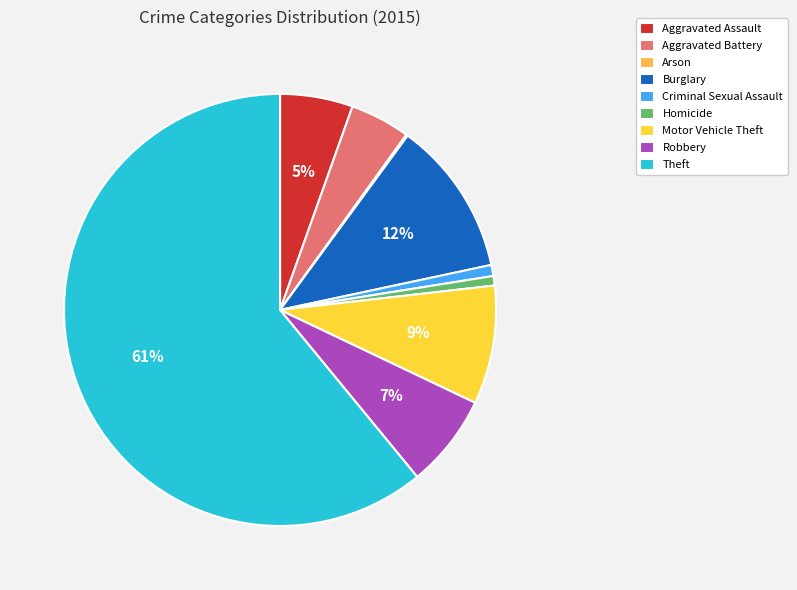

Between Aggravated Assault and Aggravated Battery, which is larger?

Aggravated Assault